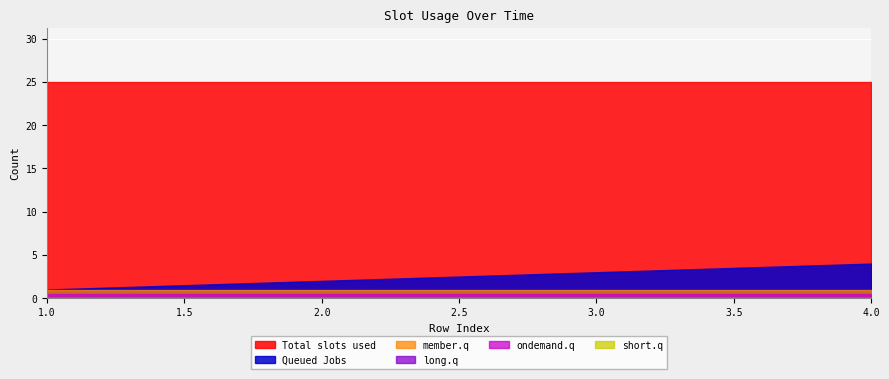

At how many categories does at least one series exceed 8?

4